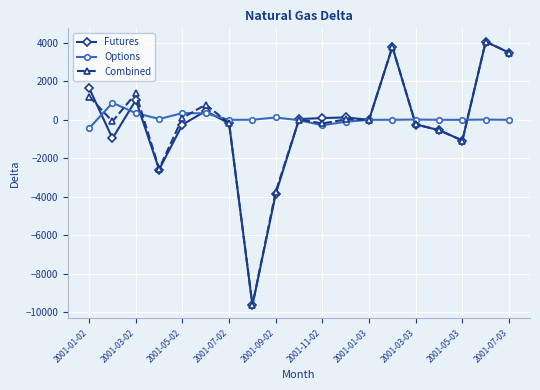

What is the smallest value displayed?

-9650